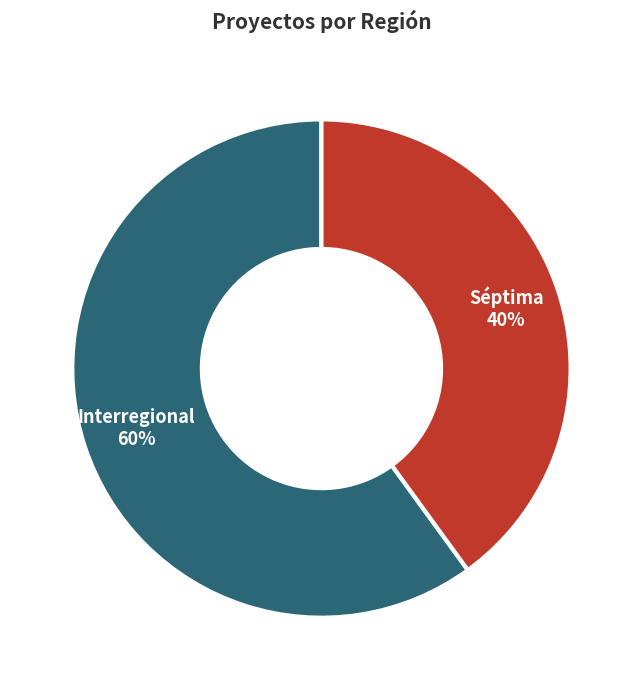

To the nearest percent, what portion does Séptima represent?

40%